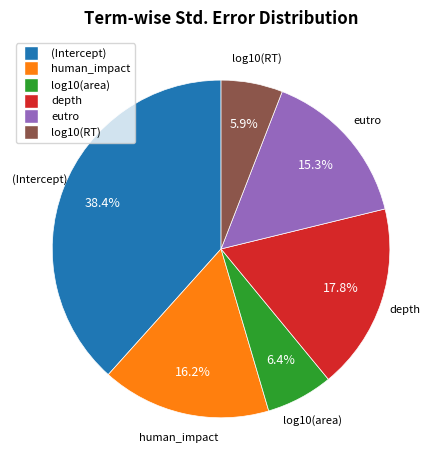

To the nearest percent, what percentage of the pie is (Intercept)?

38%